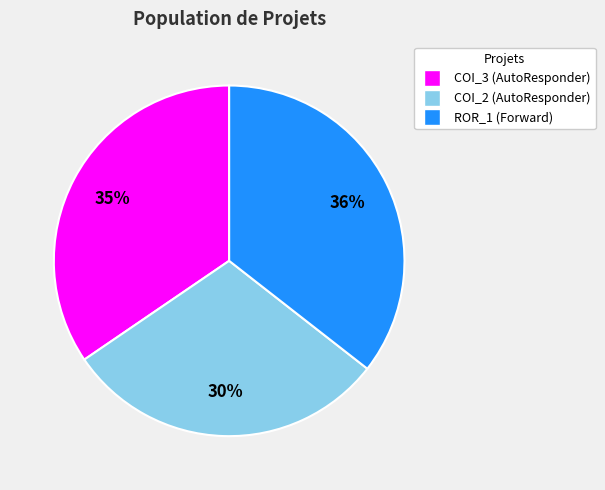

Which has a higher value, COI_2 (AutoResponder) or COI_3 (AutoResponder)?

COI_3 (AutoResponder)